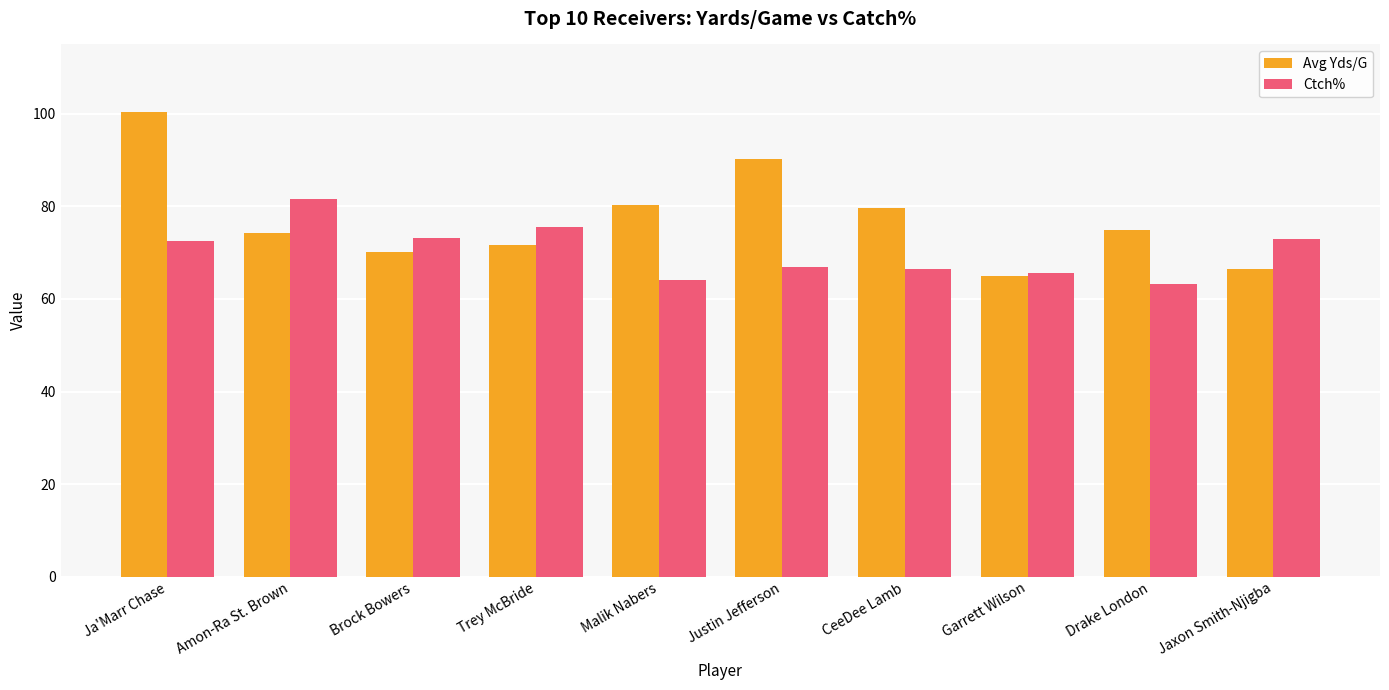

At which category is the sum across all series the highest?

Ja'Marr Chase